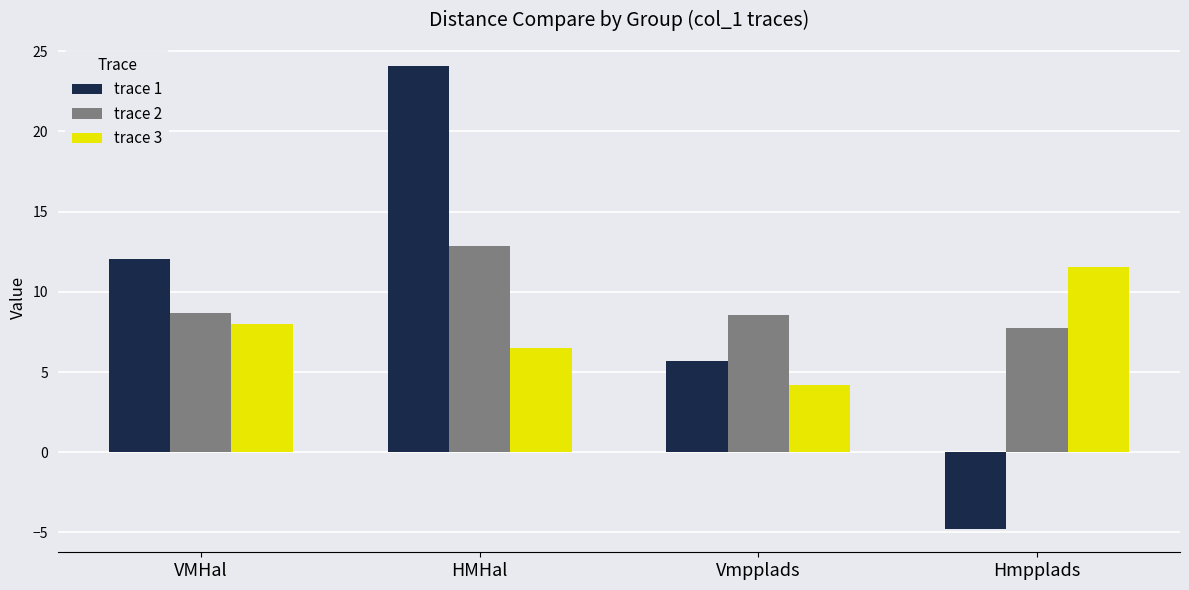

What are all the series names shown in the legend?

trace 1, trace 2, trace 3